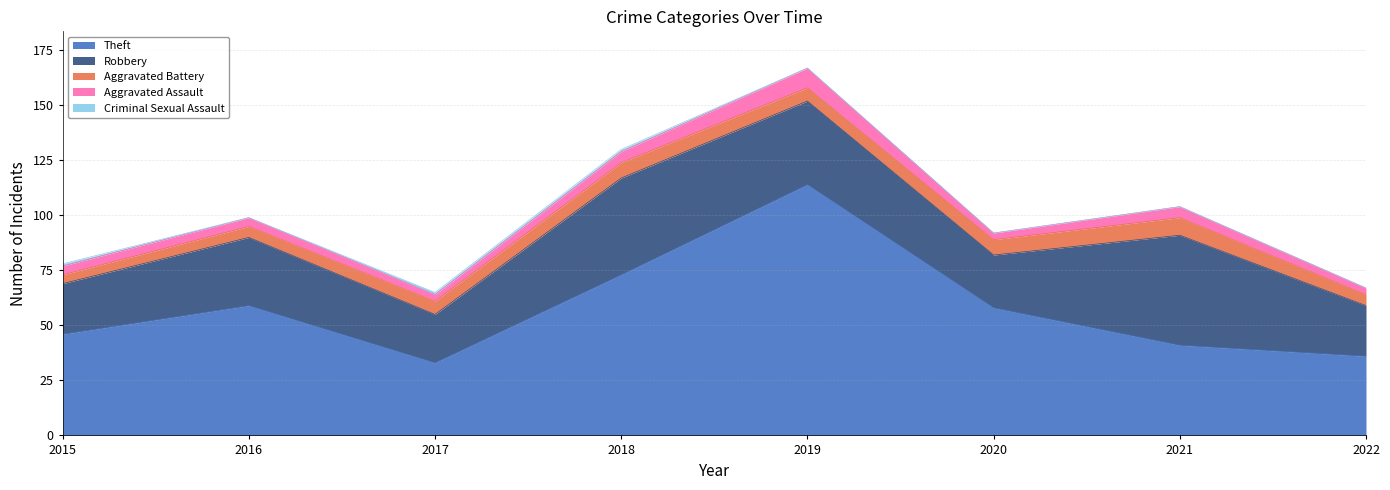

Which label corresponds to the largest value in the chart?

2019